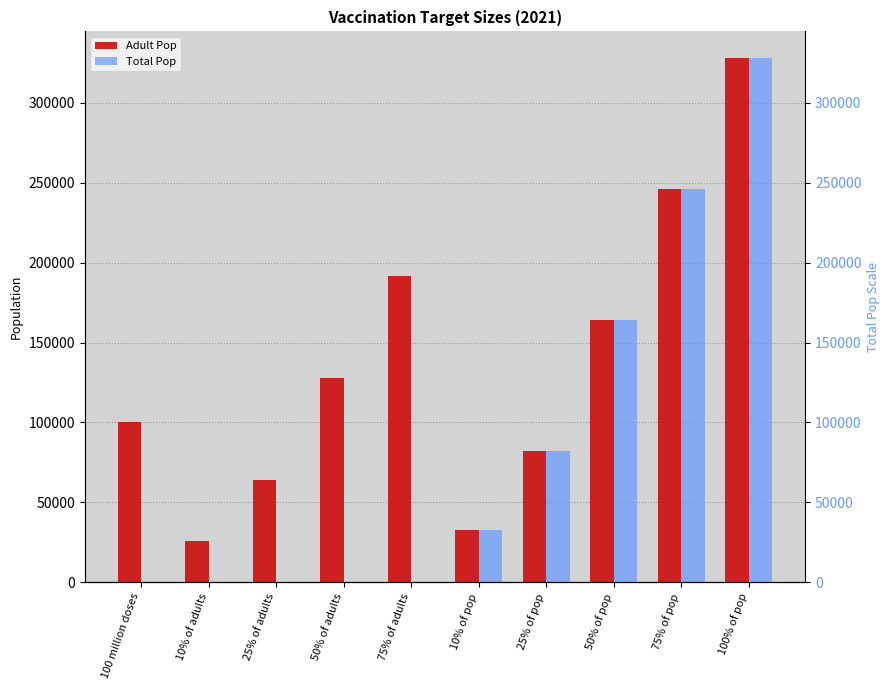

Reading right to left, transcribe all the data shown in this chart.

Adult Pop: 100% of pop=328240.0	75% of pop=246180.0	50% of pop=164120.0	25% of pop=82060.0	10% of pop=32824.0	75% of adults=191454.0	50% of adults=127636.0	25% of adults=63818.0	10% of adults=25527.2	100 million doses=100000.0
Total Pop: 100% of pop=328240.0	75% of pop=246180.0	50% of pop=164120.0	25% of pop=82060.0	10% of pop=32824.0	75% of adults=0.0	50% of adults=0.0	25% of adults=0.0	10% of adults=0.0	100 million doses=0.0